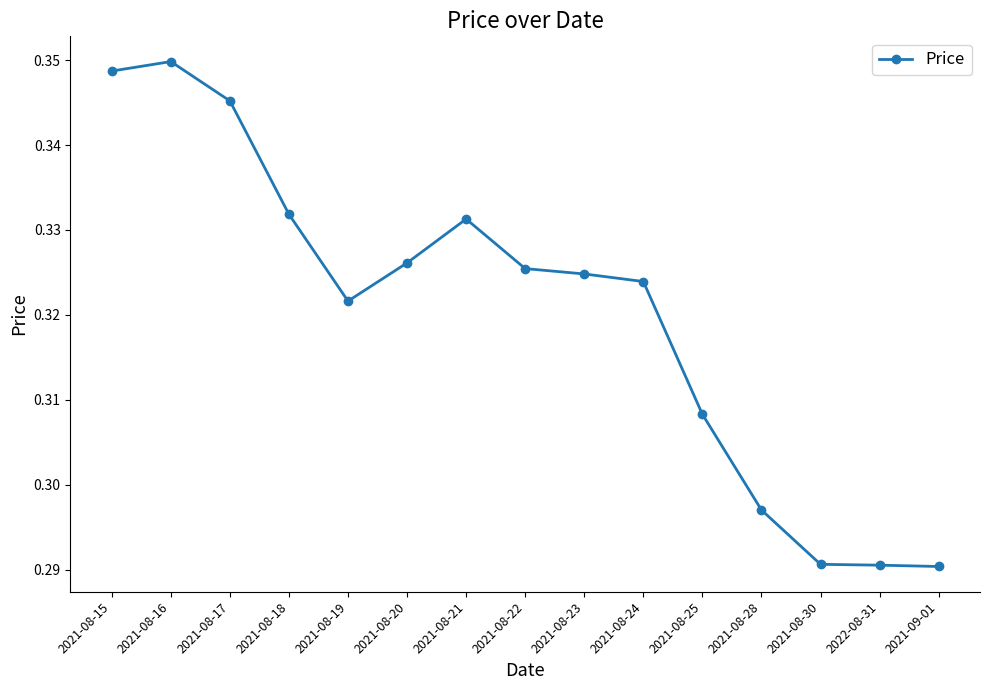

What is the label of the 14th point from the left?

2022-08-31